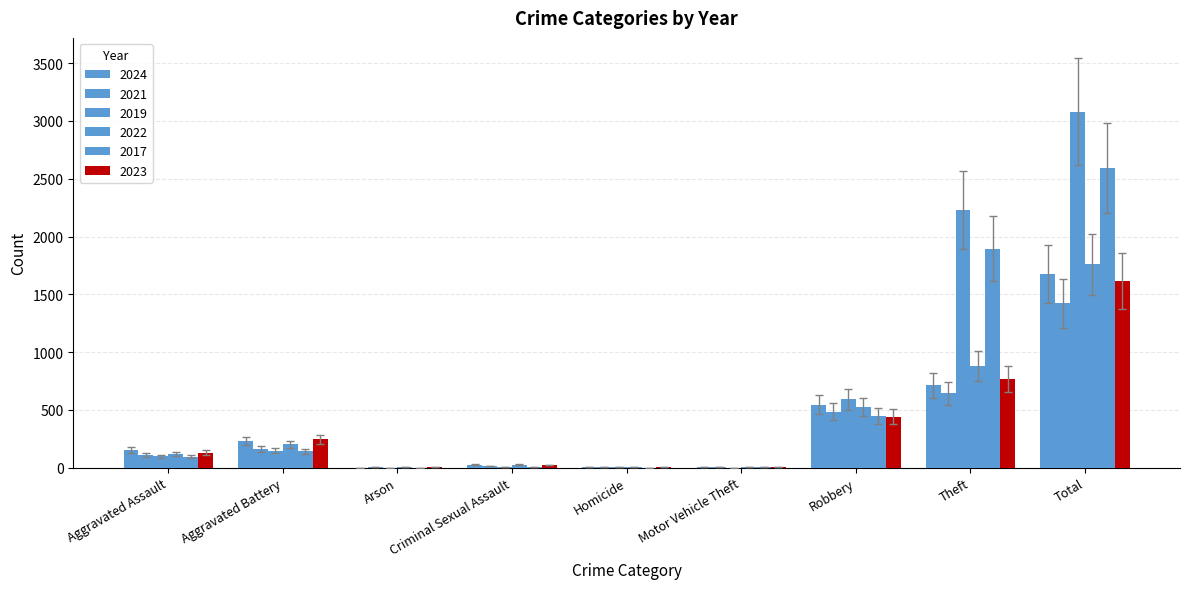

Which category has the lowest value in the 2024 series?

Arson